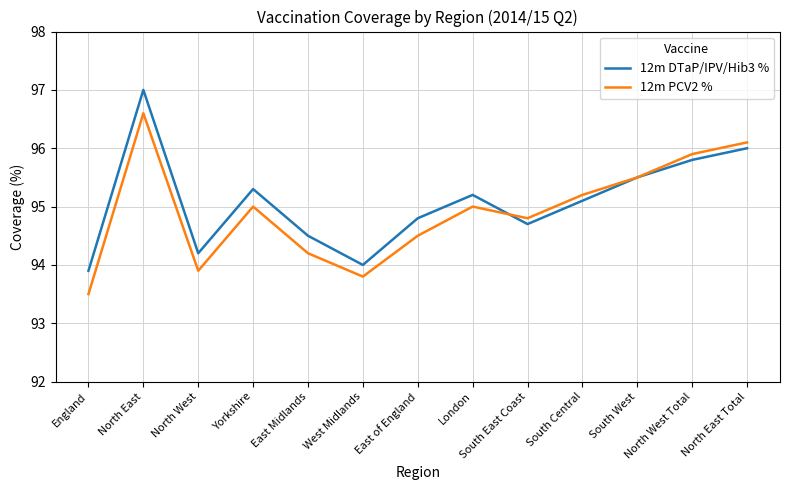

Is the value of 12m DTaP/IPV/Hib3 % at East of England greater than the value of 12m PCV2 % at East of England?

Yes